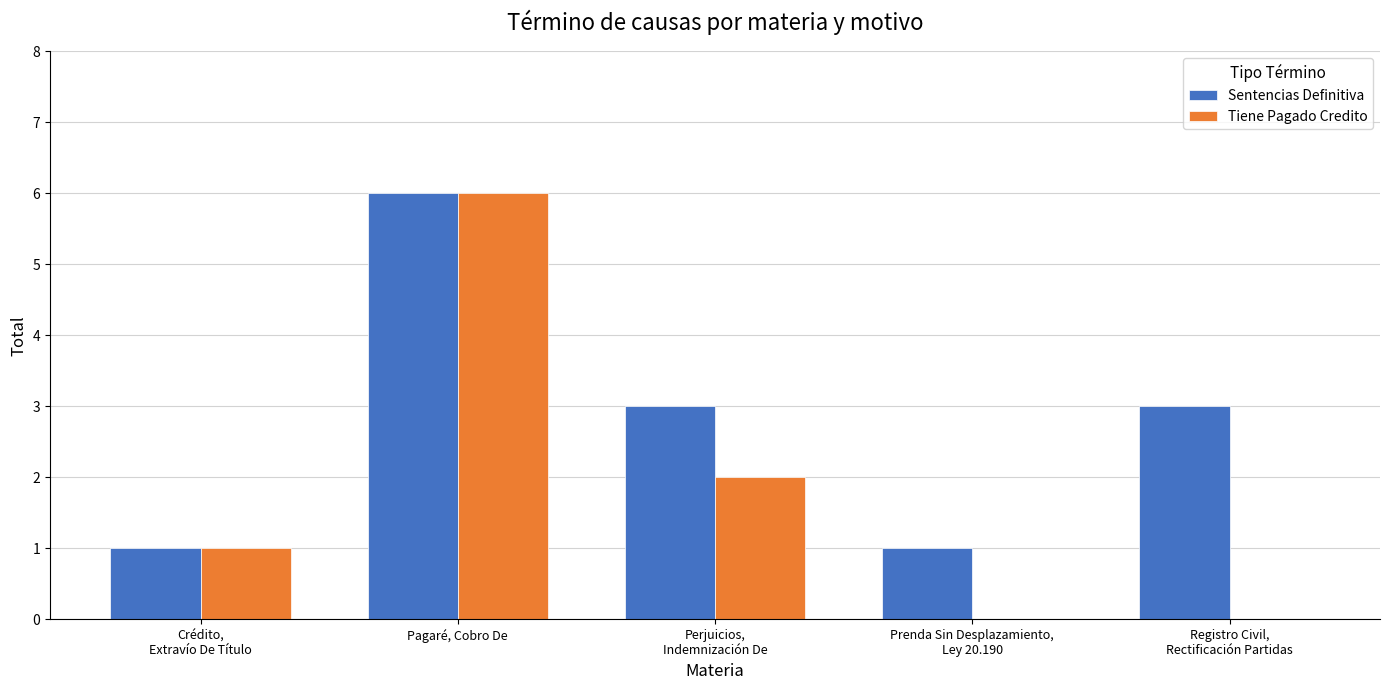

Which series has the largest total across all categories?

Sentencias Definitiva